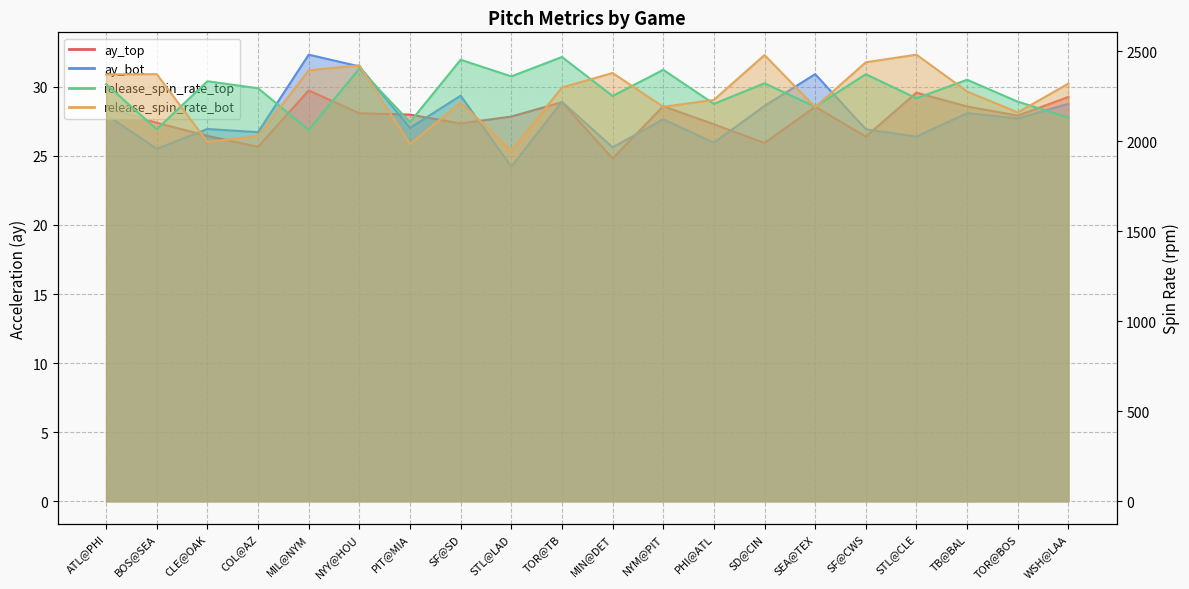

True or false: ay_top and ay_bot intersect in this chart.

True